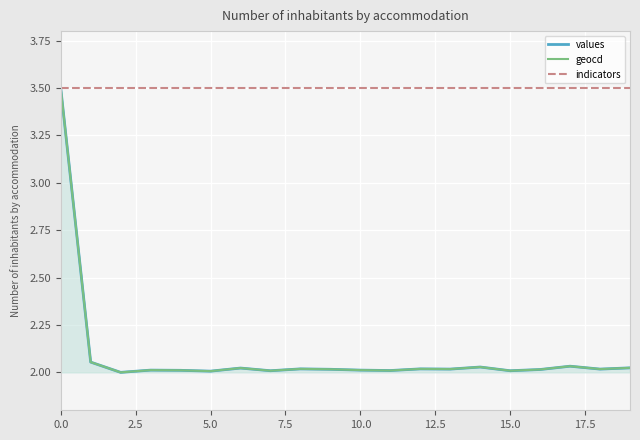

Is it true that values equals 3.5 at 0.0?

True